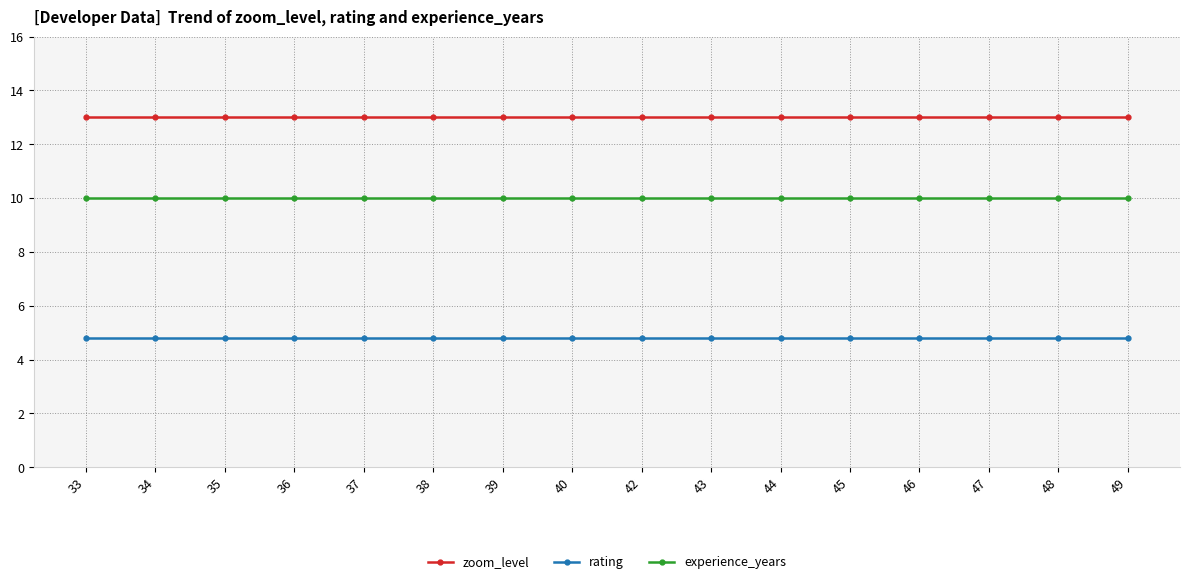

What is the value of the zoom_level point at the 3rd from the left?

13.0